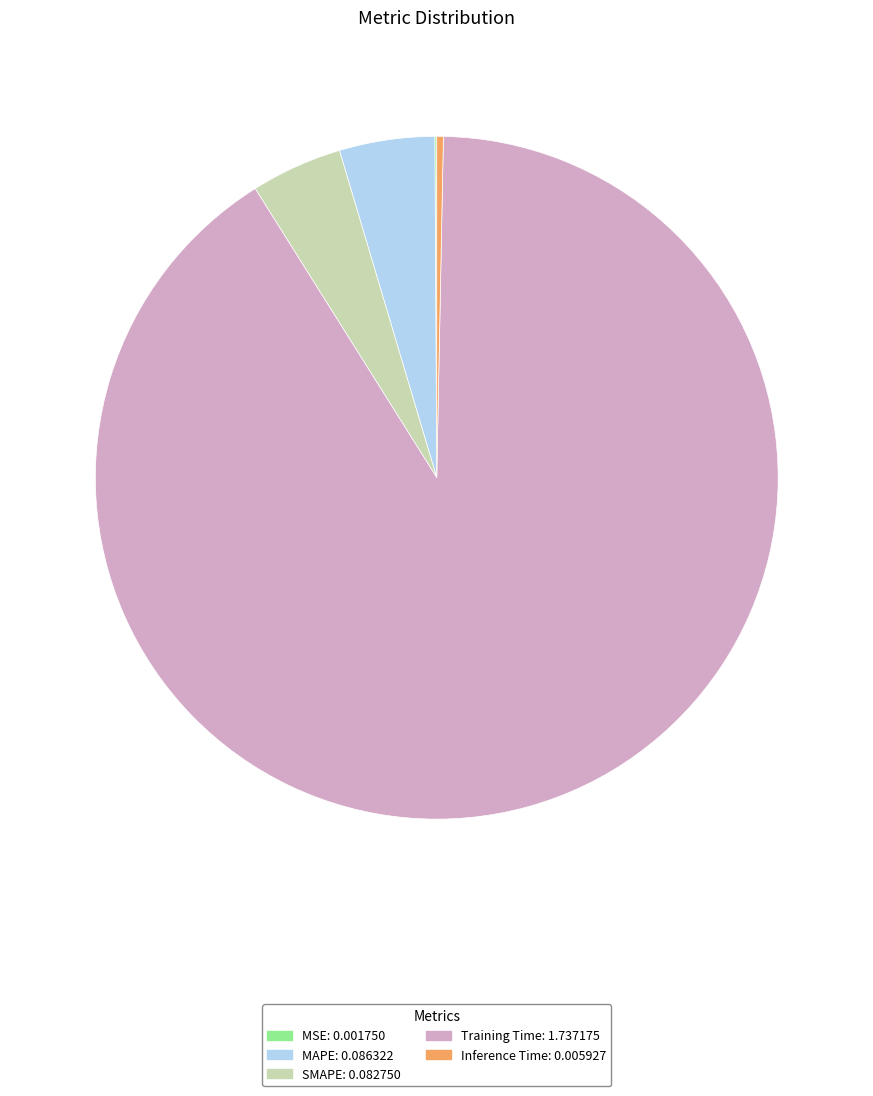

The Training Time slice represents 99% of the pie. True or false?

False